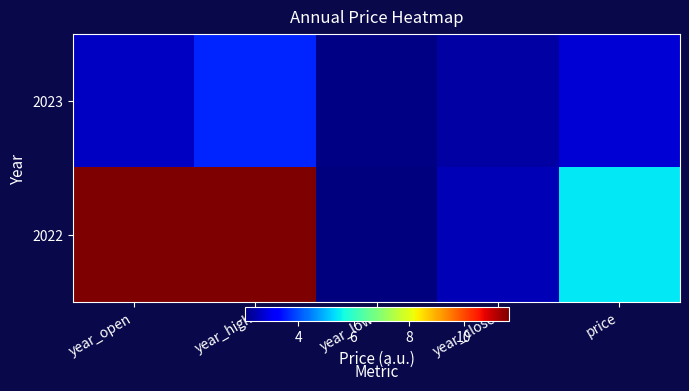

How many categories are shown in the chart?

5